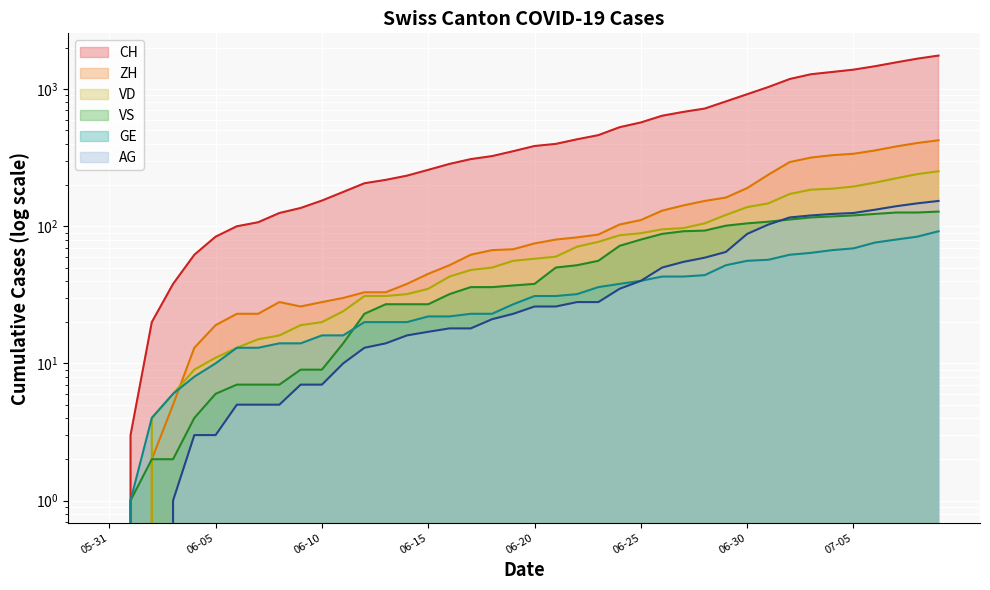

What is the label of the 21st point from the right?

2020-06-19